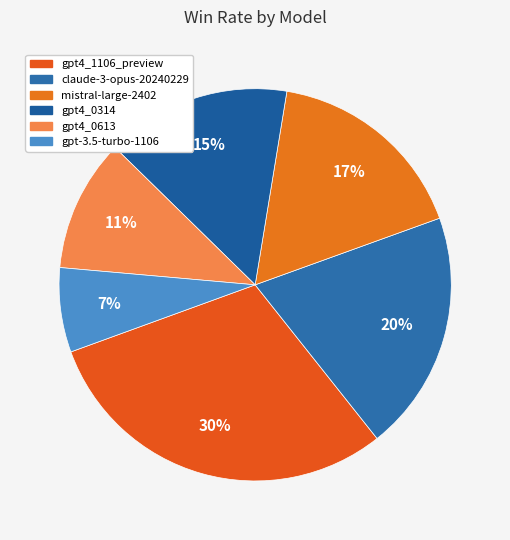

How many slices are in this pie chart?

6